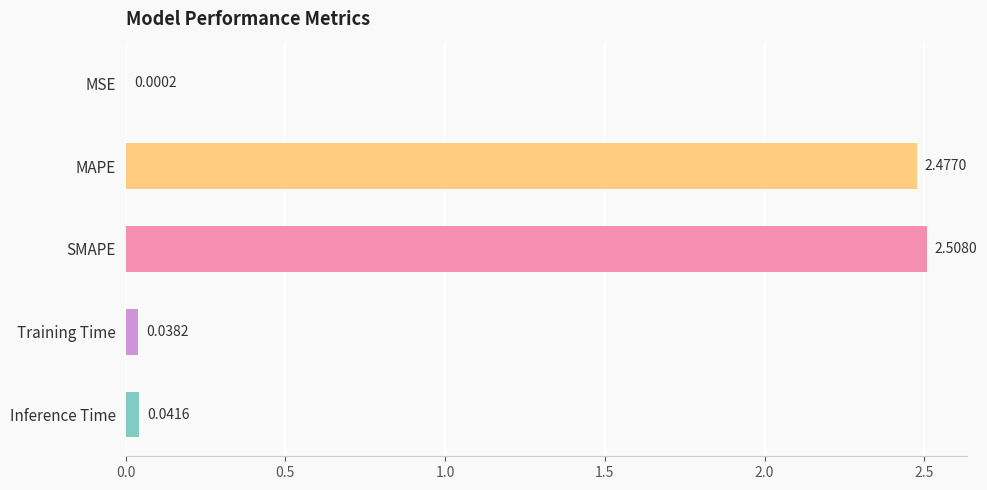

What is the sum of all values?

5.1